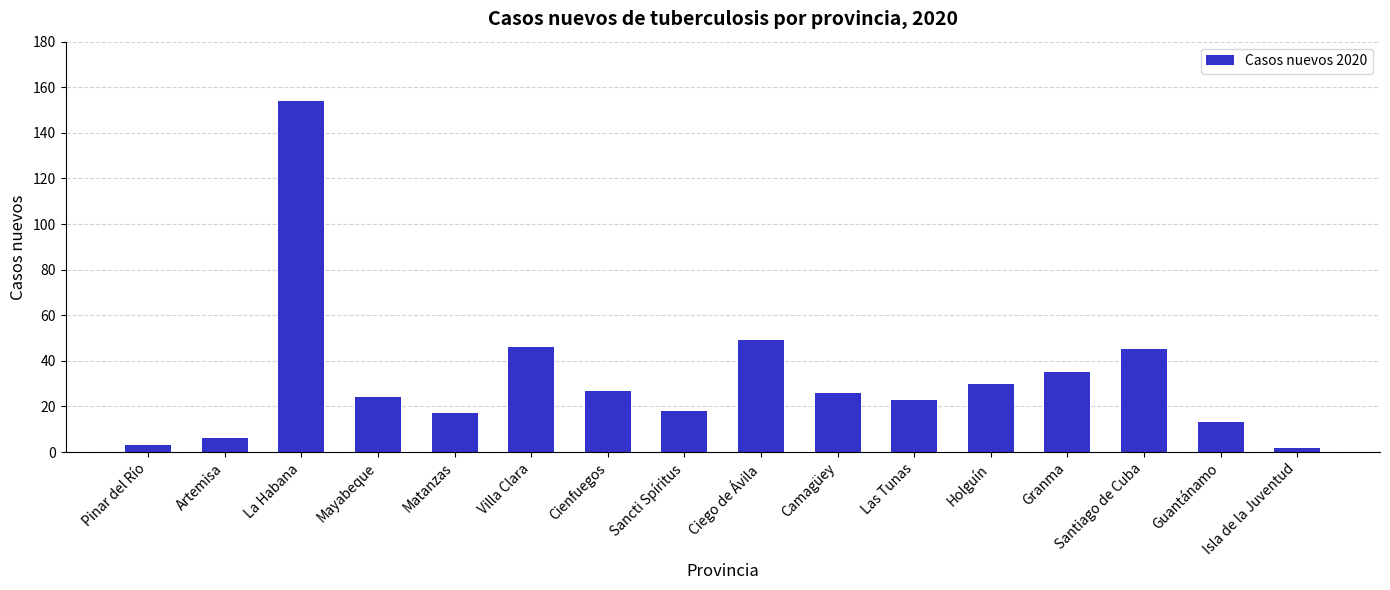

What is the minimum value shown in the chart?

2